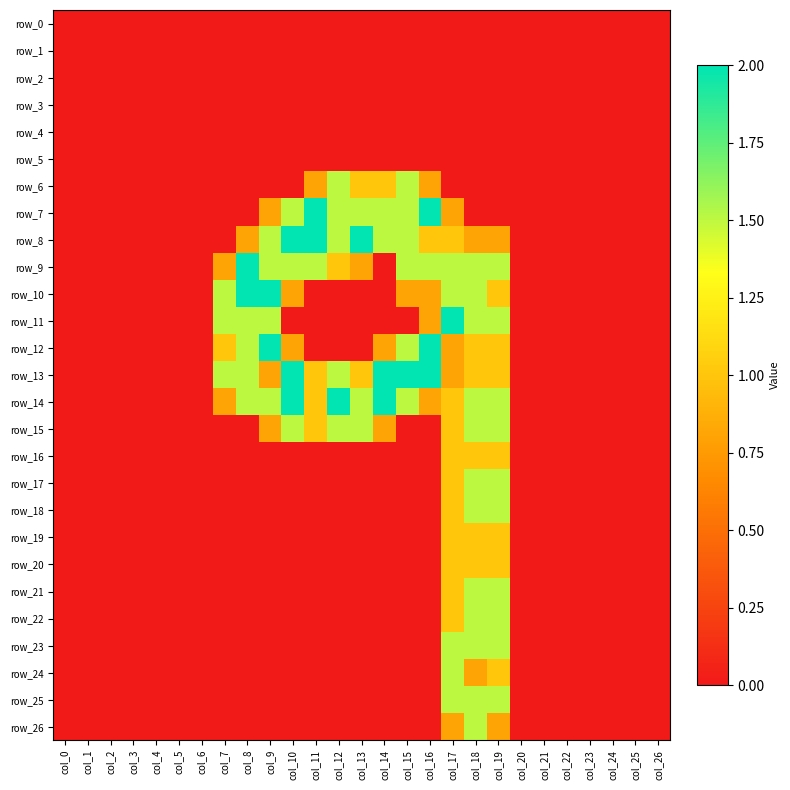

Reading right to left, extract all data points from this chart.

row_0: 0.0	0.0	0.0	0.0	0.0	0.0	0.0	0.0	0.0	0.0	0.0	0.0	0.0	0.0	0.0	0.0	0.0	0.0	0.0	0.0	0.0	0.0	0.0	0.0	0.0	0.0	0.0
row_1: 0.0	0.0	0.0	0.0	0.0	0.0	0.0	0.0	0.0	0.0	0.0	0.0	0.0	0.0	0.0	0.0	0.0	0.0	0.0	0.0	0.0	0.0	0.0	0.0	0.0	0.0	0.0
row_2: 0.0	0.0	0.0	0.0	0.0	0.0	0.0	0.0	0.0	0.0	0.0	0.0	0.0	0.0	0.0	0.0	0.0	0.0	0.0	0.0	0.0	0.0	0.0	0.0	0.0	0.0	0.0
row_3: 0.0	0.0	0.0	0.0	0.0	0.0	0.0	0.0	0.0	0.0	0.0	0.0	0.0	0.0	0.0	0.0	0.0	0.0	0.0	0.0	0.0	0.0	0.0	0.0	0.0	0.0	0.0
row_4: 0.0	0.0	0.0	0.0	0.0	0.0	0.0	0.0	0.0	0.0	0.0	0.0	0.0	0.0	0.0	0.0	0.0	0.0	0.0	0.0	0.0	0.0	0.0	0.0	0.0	0.0	0.0
row_5: 0.0	0.0	0.0	0.0	0.0	0.0	0.0	0.0	0.0	0.0	0.0	0.0	0.0	0.0	0.0	0.0	0.0	0.0	0.0	0.0	0.0	0.0	0.0	0.0	0.0	0.0	0.0
row_6: 0.0	0.0	0.0	0.0	0.0	0.0	0.0	0.0	0.0	0.0	0.8	1.5	1.0	1.0	1.5	0.8	0.0	0.0	0.0	0.0	0.0	0.0	0.0	0.0	0.0	0.0	0.0
row_7: 0.0	0.0	0.0	0.0	0.0	0.0	0.0	0.0	0.0	0.8	2.0	1.5	1.5	1.5	1.5	2.0	1.5	0.8	0.0	0.0	0.0	0.0	0.0	0.0	0.0	0.0	0.0
row_8: 0.0	0.0	0.0	0.0	0.0	0.0	0.0	0.8	0.8	1.0	1.0	1.5	1.5	2.0	1.5	2.0	2.0	1.5	0.8	0.0	0.0	0.0	0.0	0.0	0.0	0.0	0.0
row_9: 0.0	0.0	0.0	0.0	0.0	0.0	0.0	1.5	1.5	1.5	1.5	1.5	0.0	0.8	1.0	1.5	1.5	1.5	2.0	0.8	0.0	0.0	0.0	0.0	0.0	0.0	0.0
row_10: 0.0	0.0	0.0	0.0	0.0	0.0	0.0	1.0	1.5	1.5	0.8	0.8	0.0	0.0	0.0	0.0	0.8	2.0	2.0	1.5	0.0	0.0	0.0	0.0	0.0	0.0	0.0
row_11: 0.0	0.0	0.0	0.0	0.0	0.0	0.0	1.5	1.5	2.0	0.8	0.0	0.0	0.0	0.0	0.0	0.0	1.5	1.5	1.5	0.0	0.0	0.0	0.0	0.0	0.0	0.0
row_12: 0.0	0.0	0.0	0.0	0.0	0.0	0.0	1.0	1.0	0.8	2.0	1.5	0.8	0.0	0.0	0.0	0.8	2.0	1.5	1.0	0.0	0.0	0.0	0.0	0.0	0.0	0.0
row_13: 0.0	0.0	0.0	0.0	0.0	0.0	0.0	1.0	1.0	0.8	2.0	2.0	2.0	1.0	1.5	1.0	2.0	0.8	1.5	1.5	0.0	0.0	0.0	0.0	0.0	0.0	0.0
row_14: 0.0	0.0	0.0	0.0	0.0	0.0	0.0	1.5	1.5	1.0	0.8	1.5	2.0	1.5	2.0	1.0	2.0	1.5	1.5	0.8	0.0	0.0	0.0	0.0	0.0	0.0	0.0
row_15: 0.0	0.0	0.0	0.0	0.0	0.0	0.0	1.5	1.5	1.0	0.0	0.0	0.8	1.5	1.5	1.0	1.5	0.8	0.0	0.0	0.0	0.0	0.0	0.0	0.0	0.0	0.0
row_16: 0.0	0.0	0.0	0.0	0.0	0.0	0.0	1.0	1.0	1.0	0.0	0.0	0.0	0.0	0.0	0.0	0.0	0.0	0.0	0.0	0.0	0.0	0.0	0.0	0.0	0.0	0.0
row_17: 0.0	0.0	0.0	0.0	0.0	0.0	0.0	1.5	1.5	1.0	0.0	0.0	0.0	0.0	0.0	0.0	0.0	0.0	0.0	0.0	0.0	0.0	0.0	0.0	0.0	0.0	0.0
row_18: 0.0	0.0	0.0	0.0	0.0	0.0	0.0	1.5	1.5	1.0	0.0	0.0	0.0	0.0	0.0	0.0	0.0	0.0	0.0	0.0	0.0	0.0	0.0	0.0	0.0	0.0	0.0
row_19: 0.0	0.0	0.0	0.0	0.0	0.0	0.0	1.0	1.0	1.0	0.0	0.0	0.0	0.0	0.0	0.0	0.0	0.0	0.0	0.0	0.0	0.0	0.0	0.0	0.0	0.0	0.0
row_20: 0.0	0.0	0.0	0.0	0.0	0.0	0.0	1.0	1.0	1.0	0.0	0.0	0.0	0.0	0.0	0.0	0.0	0.0	0.0	0.0	0.0	0.0	0.0	0.0	0.0	0.0	0.0
row_21: 0.0	0.0	0.0	0.0	0.0	0.0	0.0	1.5	1.5	1.0	0.0	0.0	0.0	0.0	0.0	0.0	0.0	0.0	0.0	0.0	0.0	0.0	0.0	0.0	0.0	0.0	0.0
row_22: 0.0	0.0	0.0	0.0	0.0	0.0	0.0	1.5	1.5	1.0	0.0	0.0	0.0	0.0	0.0	0.0	0.0	0.0	0.0	0.0	0.0	0.0	0.0	0.0	0.0	0.0	0.0
row_23: 0.0	0.0	0.0	0.0	0.0	0.0	0.0	1.5	1.5	1.5	0.0	0.0	0.0	0.0	0.0	0.0	0.0	0.0	0.0	0.0	0.0	0.0	0.0	0.0	0.0	0.0	0.0
row_24: 0.0	0.0	0.0	0.0	0.0	0.0	0.0	1.0	0.8	1.5	0.0	0.0	0.0	0.0	0.0	0.0	0.0	0.0	0.0	0.0	0.0	0.0	0.0	0.0	0.0	0.0	0.0
row_25: 0.0	0.0	0.0	0.0	0.0	0.0	0.0	1.5	1.5	1.5	0.0	0.0	0.0	0.0	0.0	0.0	0.0	0.0	0.0	0.0	0.0	0.0	0.0	0.0	0.0	0.0	0.0
row_26: 0.0	0.0	0.0	0.0	0.0	0.0	0.0	0.8	1.5	0.8	0.0	0.0	0.0	0.0	0.0	0.0	0.0	0.0	0.0	0.0	0.0	0.0	0.0	0.0	0.0	0.0	0.0